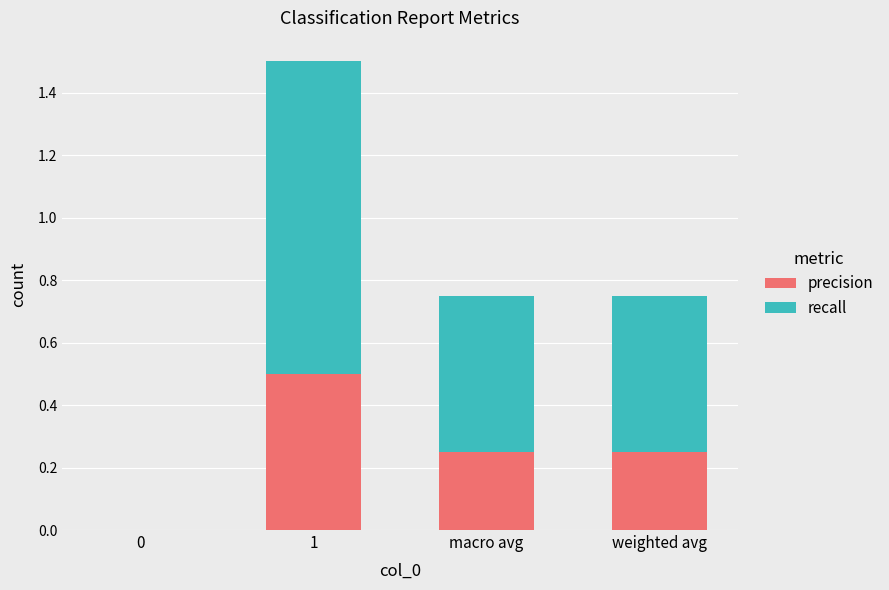

What is the highest value of the precision series?

0.5